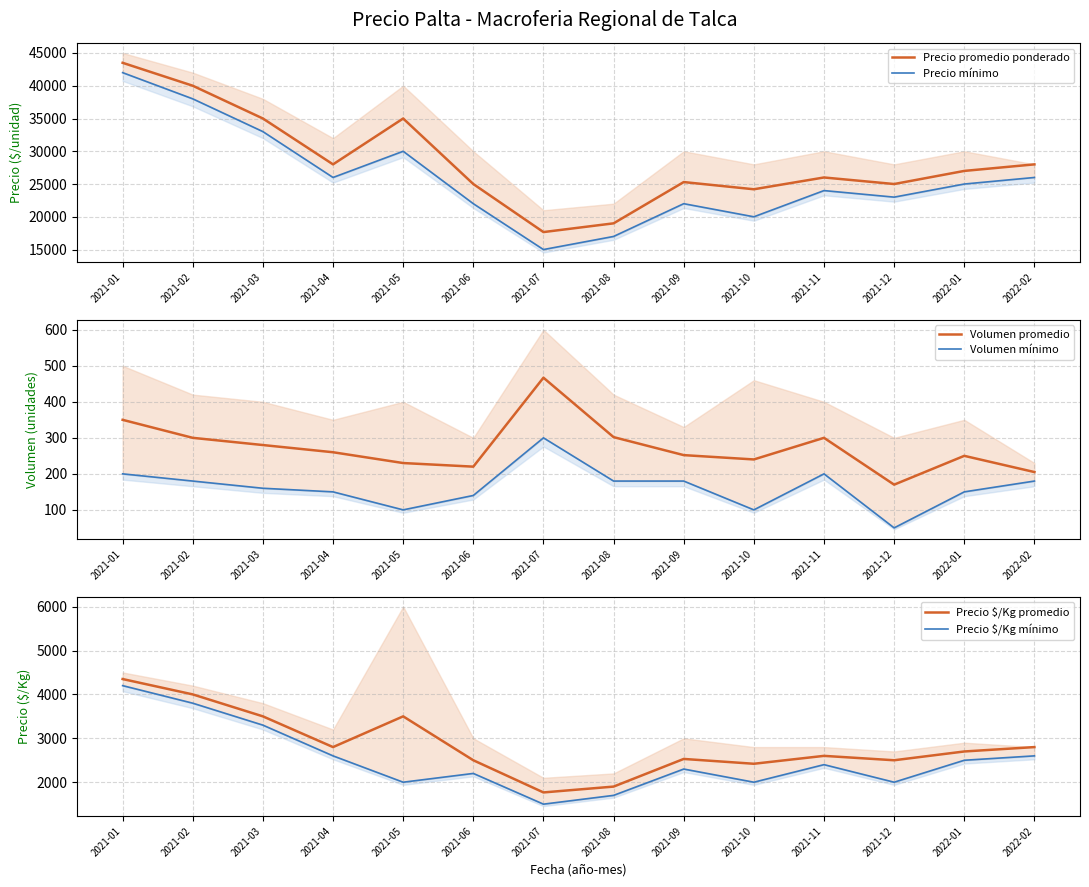

Which series has the largest total across all categories?

Precio promedio ponderado